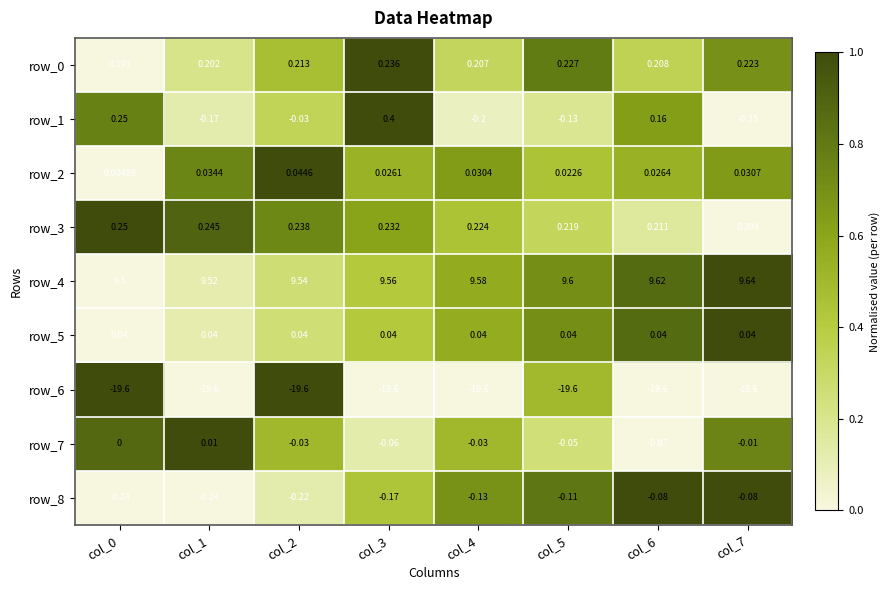

At which category is the sum across all series the highest?

col_3